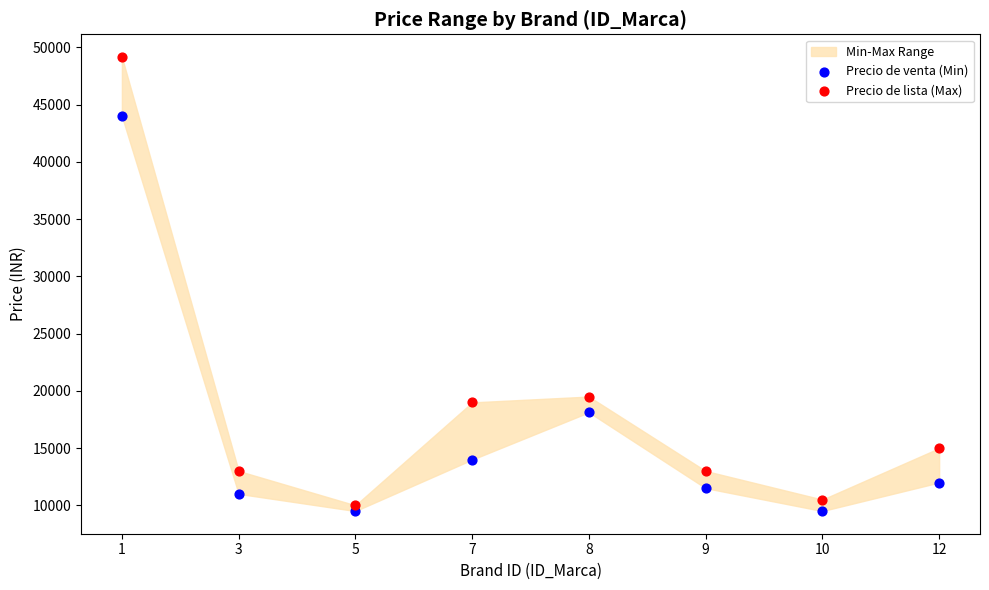

Which series contains the highest Y value?

Precio de lista (Max)